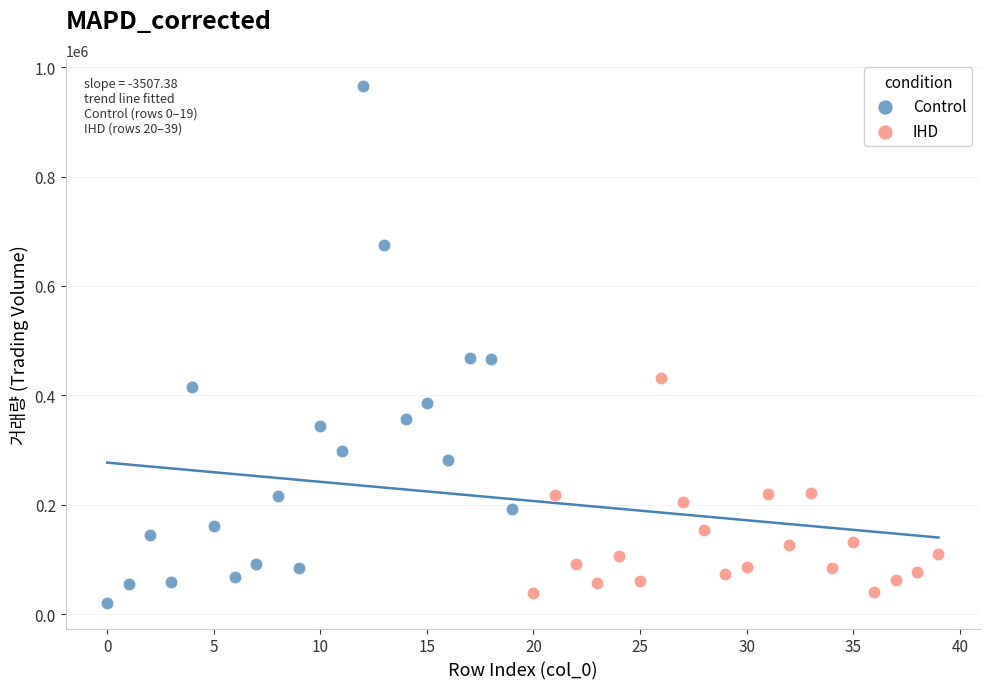

Which series has the largest Y range (max minus min)?

Control